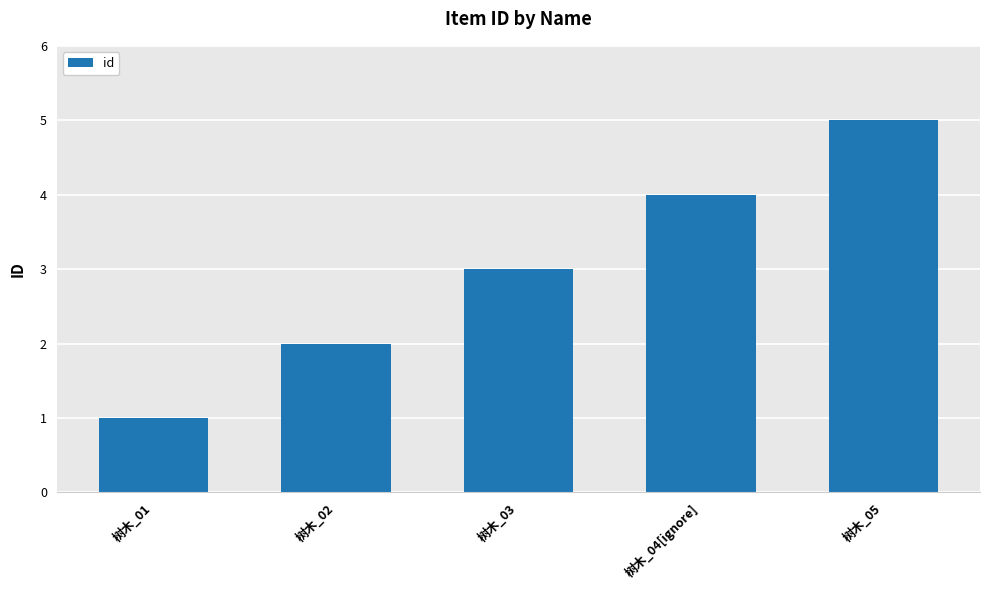

Read the value at 树木_02.

2